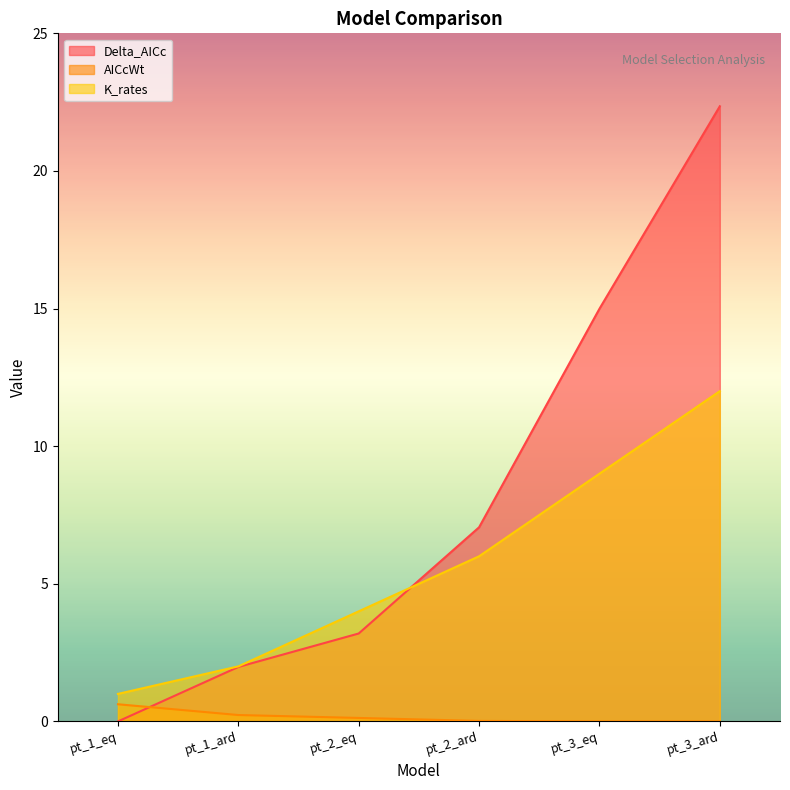

What is the total value across all series at pt_2_ard?

13.1